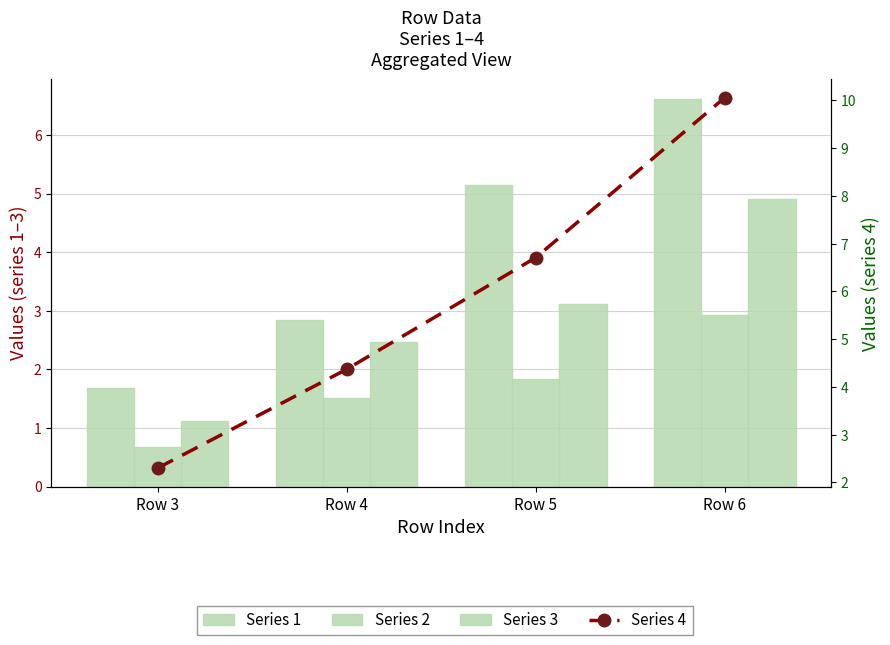

What is the smallest value displayed?

0.7